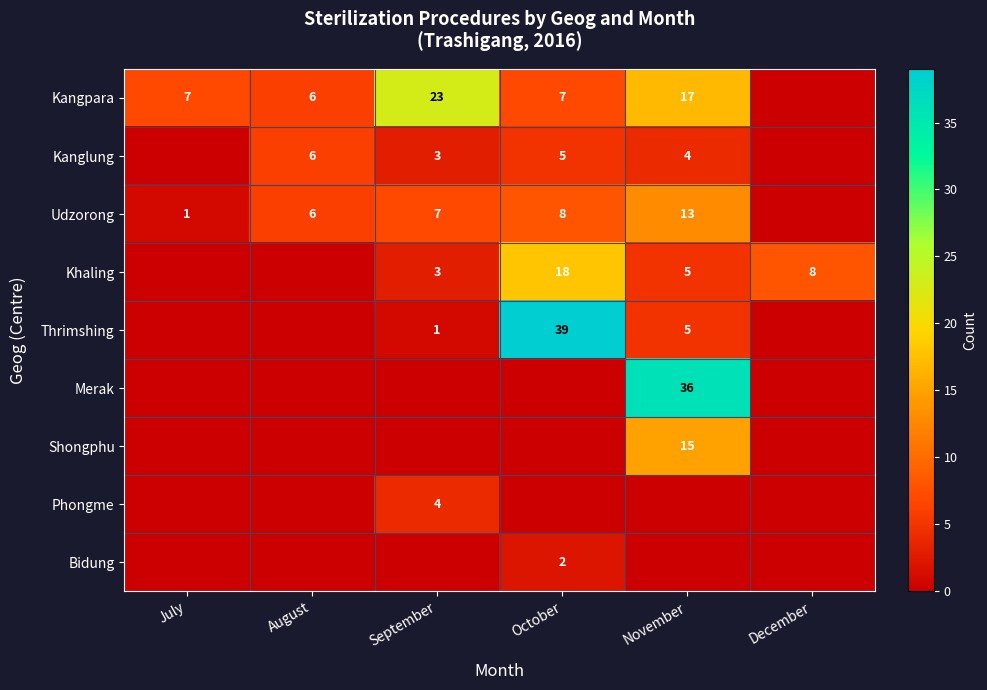

At which category does the chart reach its peak across all series?

October